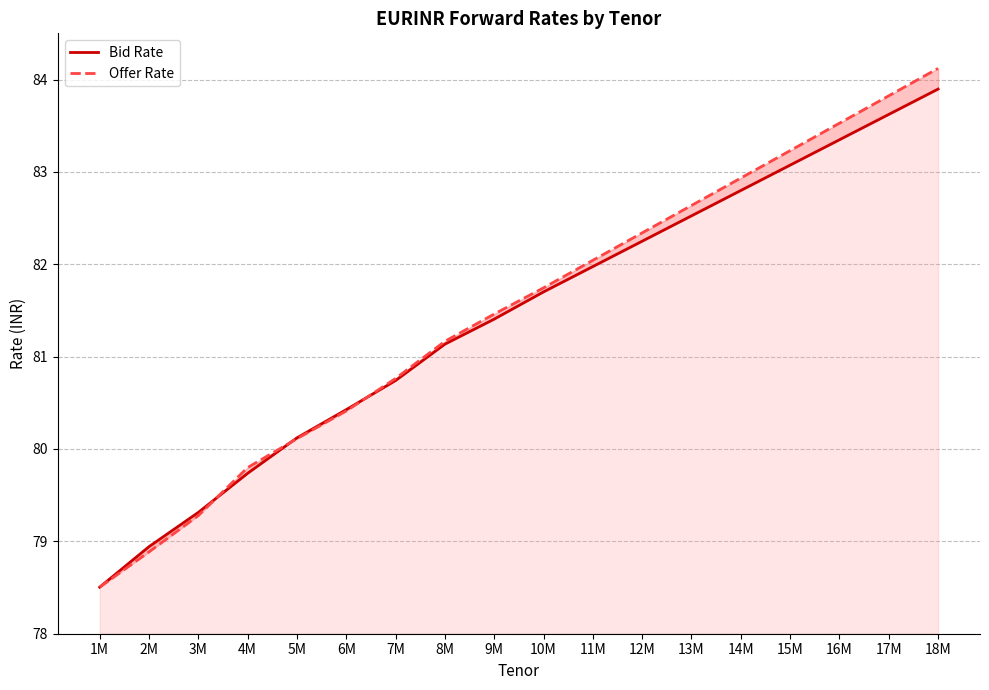

Which series has the largest range (max minus min)?

Offer Rate